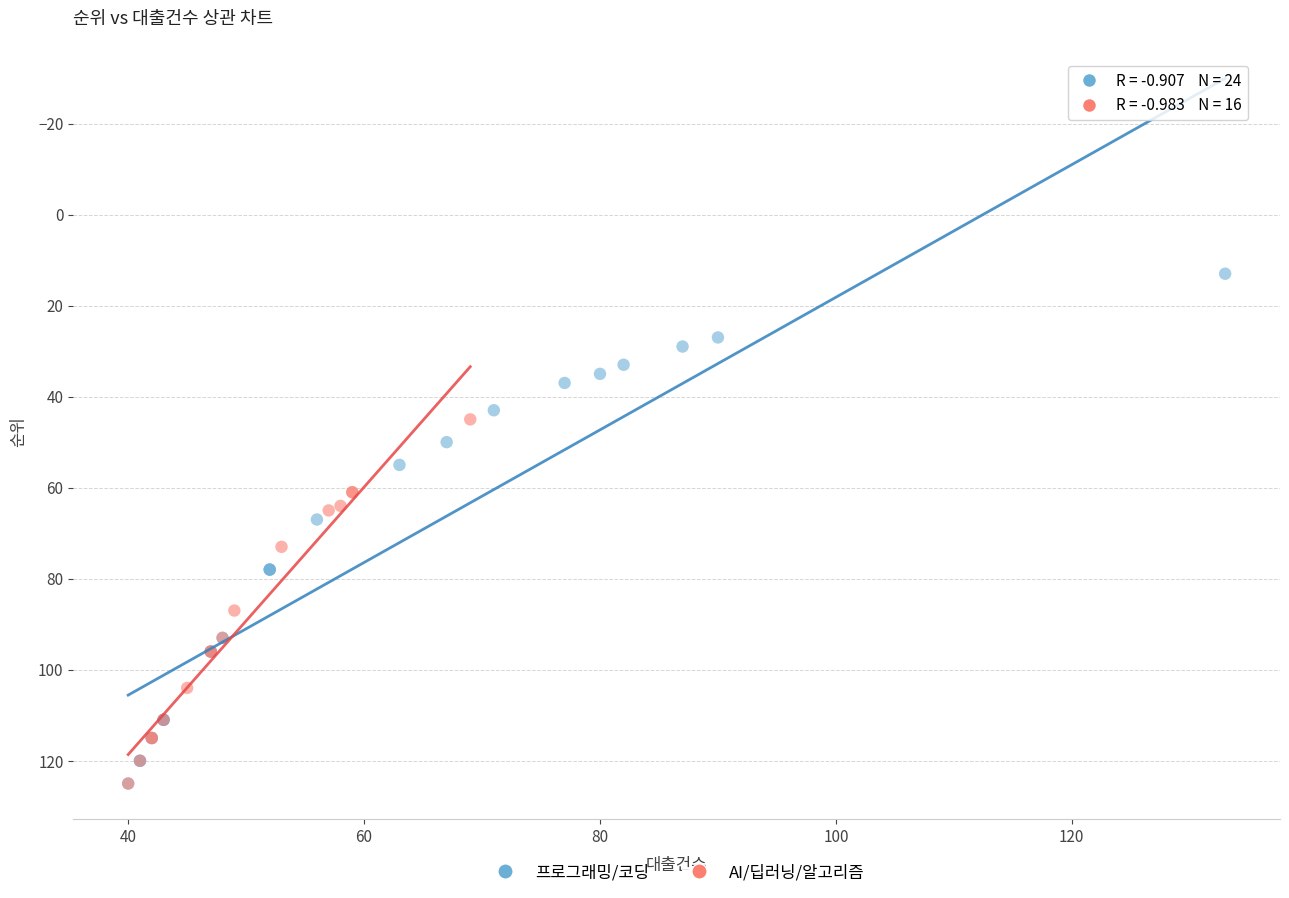

Which series contains the lowest Y value?

프로그래밍/코딩